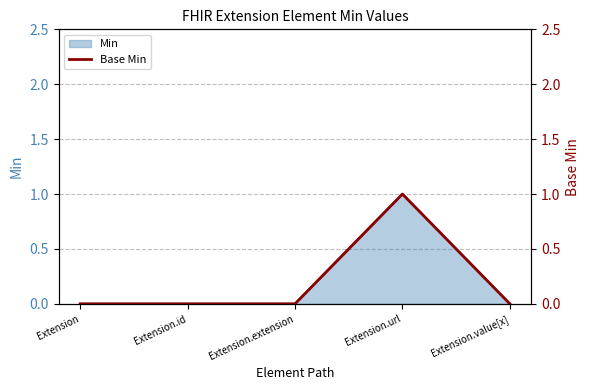

How many interior local peaks (higher than both neighbors) does the data have?

1